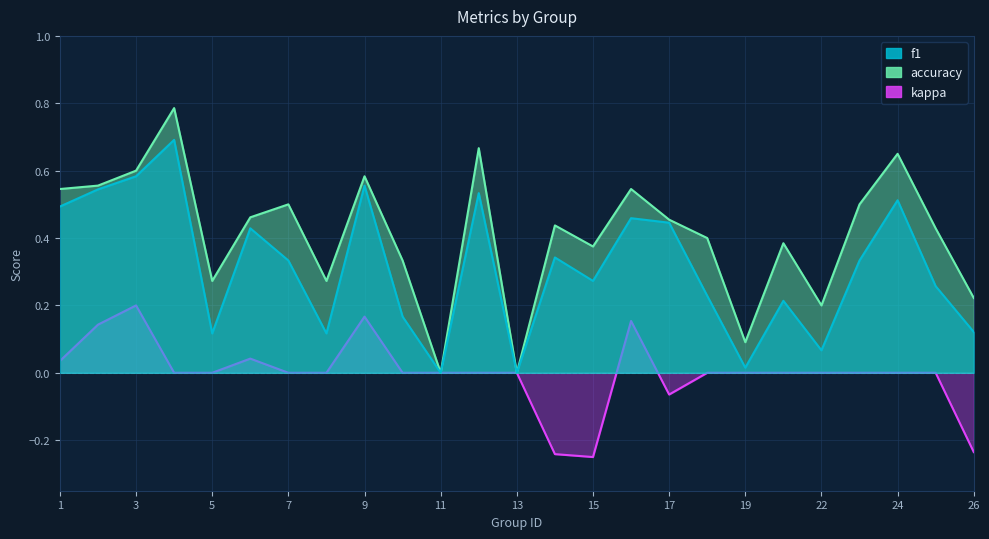

The value of kappa at 5 is 0.2. True or false?

False